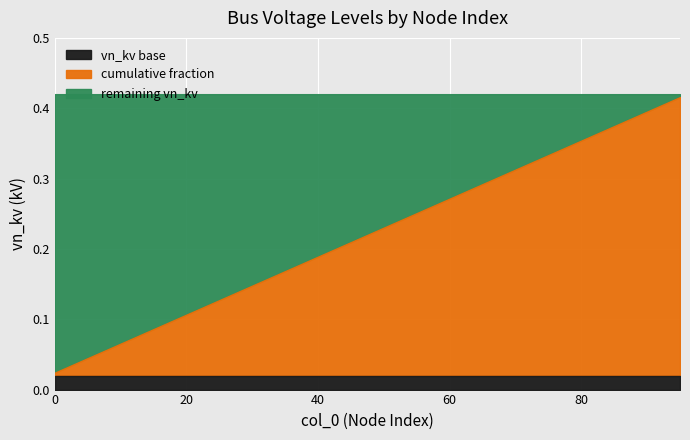

True or false: in_service (True count) and cumulative count cross at least once.

False